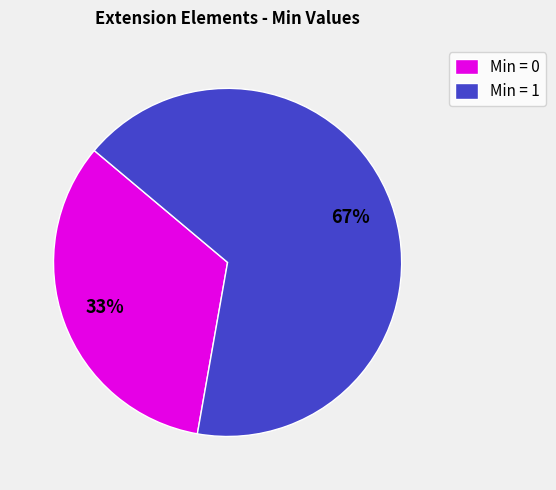

Is it true that Min = 0 is 39% of the pie?

False